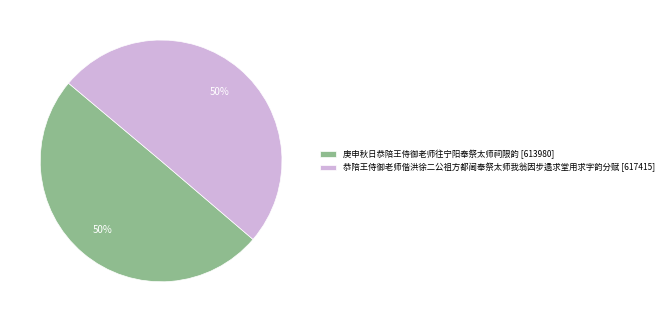

To the nearest percent, what is the combined percentage of 庚申秋日恭陪王侍御老师往宁阳奉祭太师祠限韵 [613980] and 恭陪王侍御老师偕洪徐二公祖方都阃奉祭太师我翁因步遹求堂用求字韵分赋 [617415]?

100%